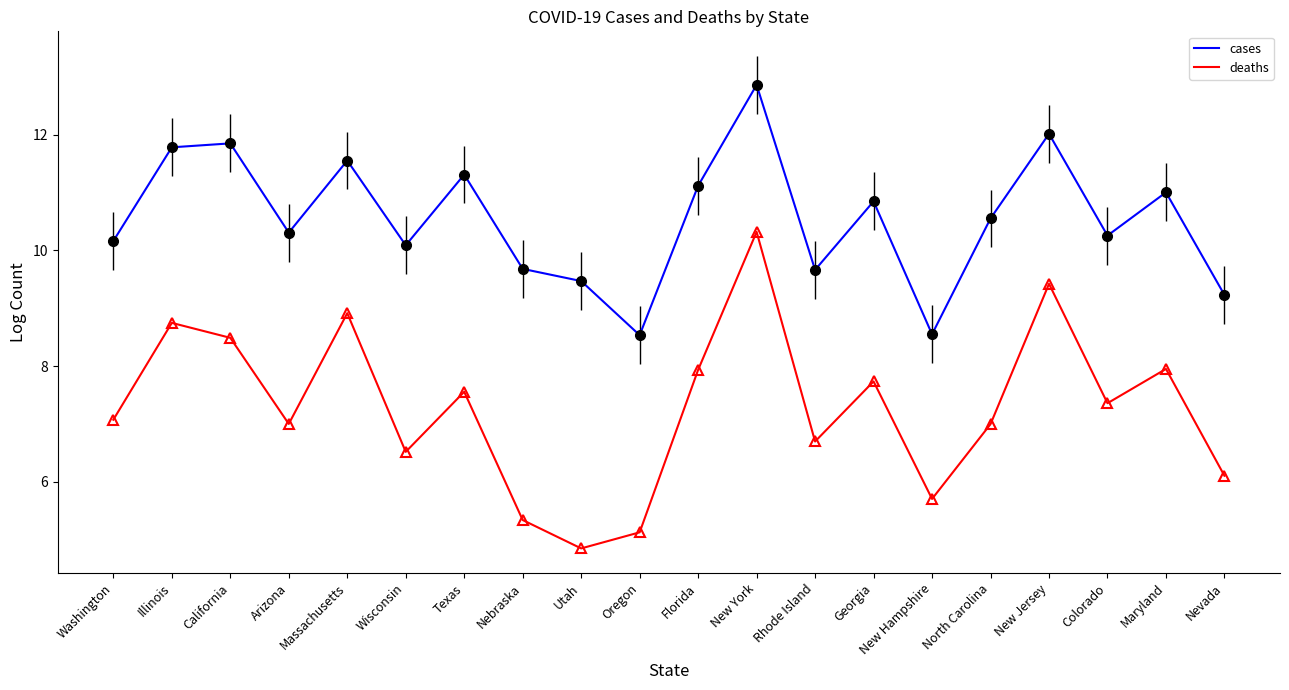

How many series are shown in this chart?

2